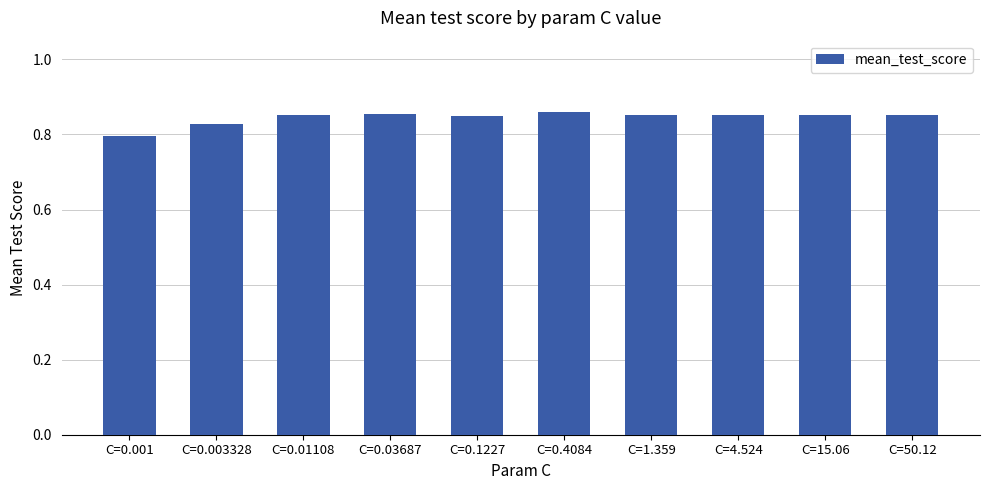

What is the label of the 5th bar from the right?

C=0.4084